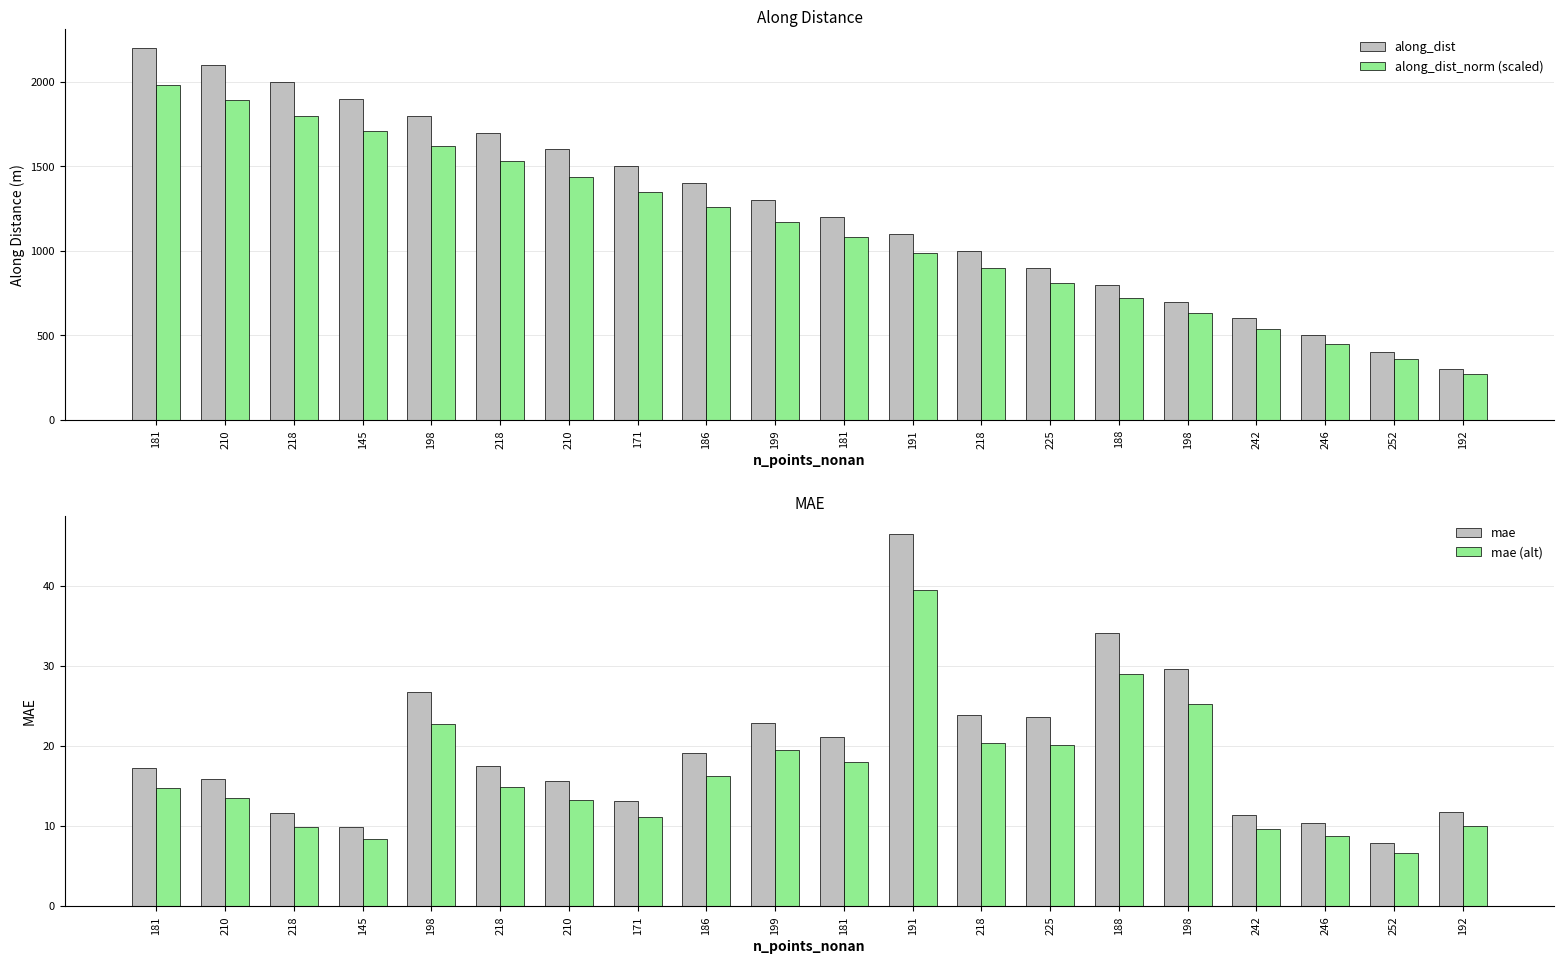

Which series has the widest spread of values?

along_dist